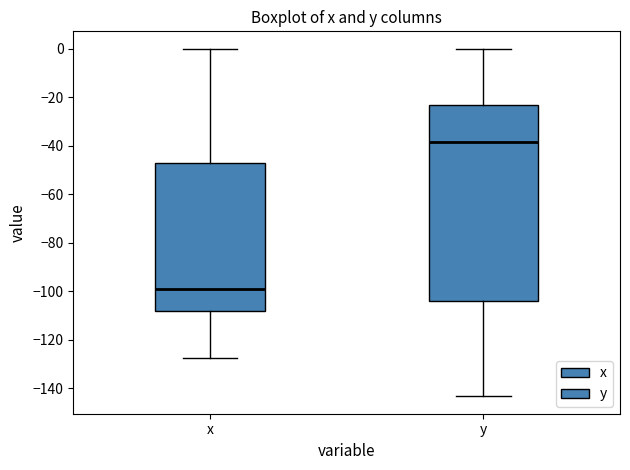

Reading left to right, transcribe this box plot: for each box, give where its median line is, the range the box spans, and where its two whiskers end, as read against the y-axis. The values are not printed on the chart, so give them approximately, as read against the axis.

x: median -100, box -108 to -48, whiskers -128 to 0
y: median -38, box -104 to -24, whiskers -144 to 0